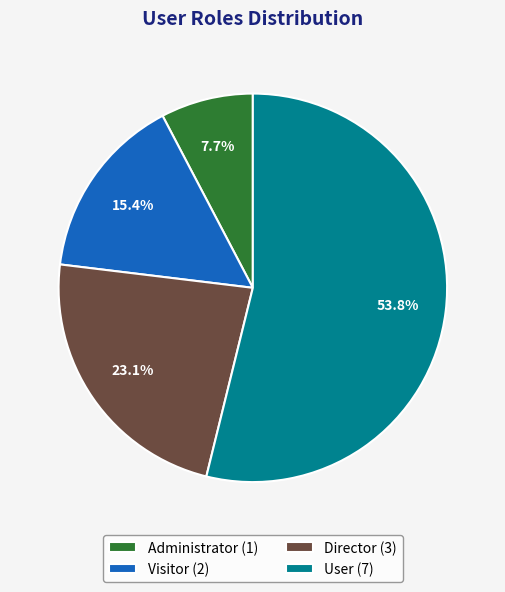

Which slice is the largest?

User